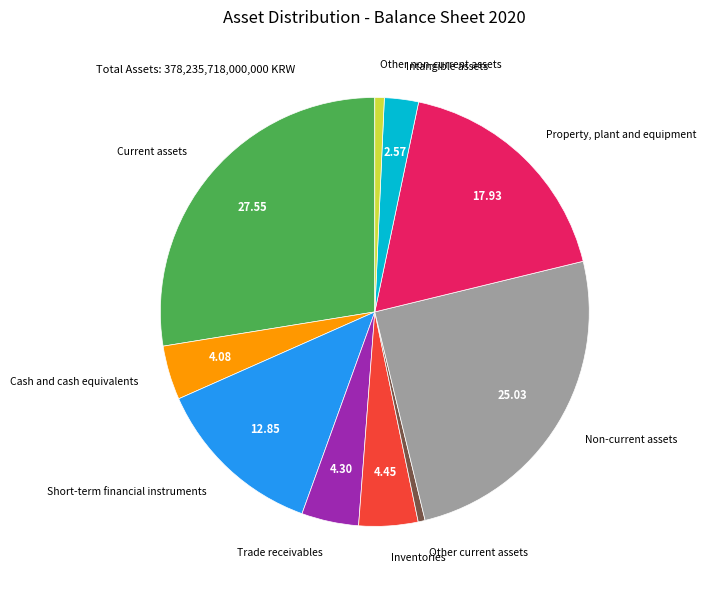

What is the largest slice in the pie chart?

Current assets